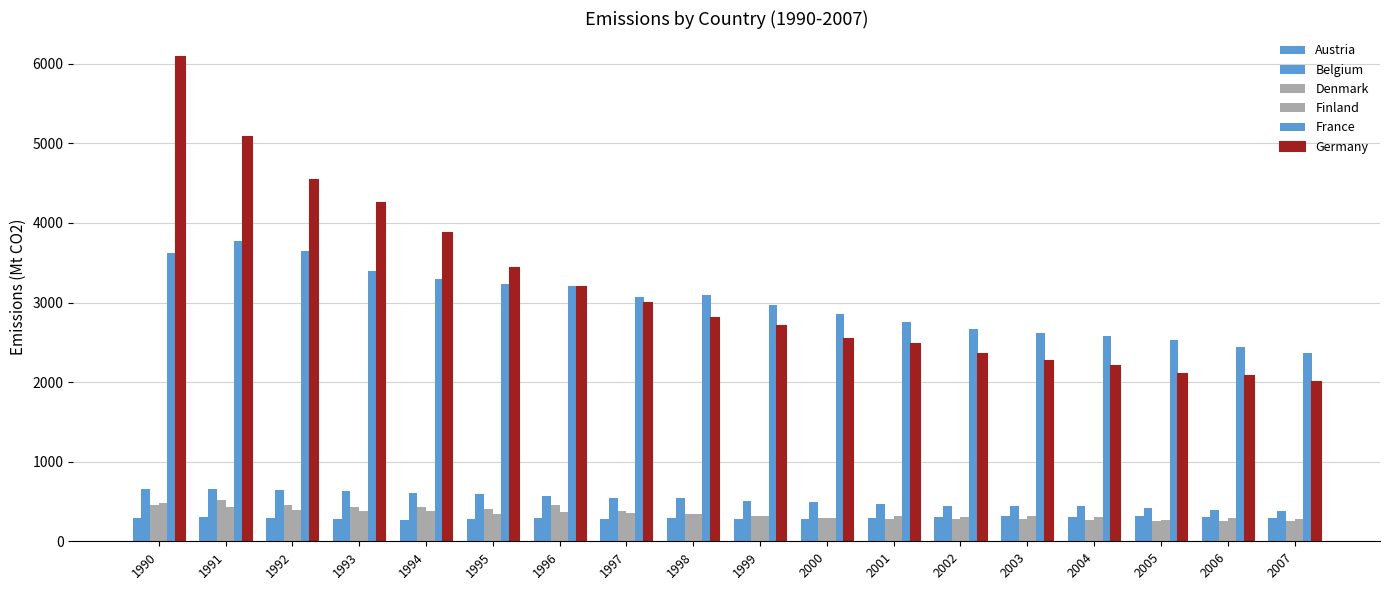

How many groups of bars are there?

18